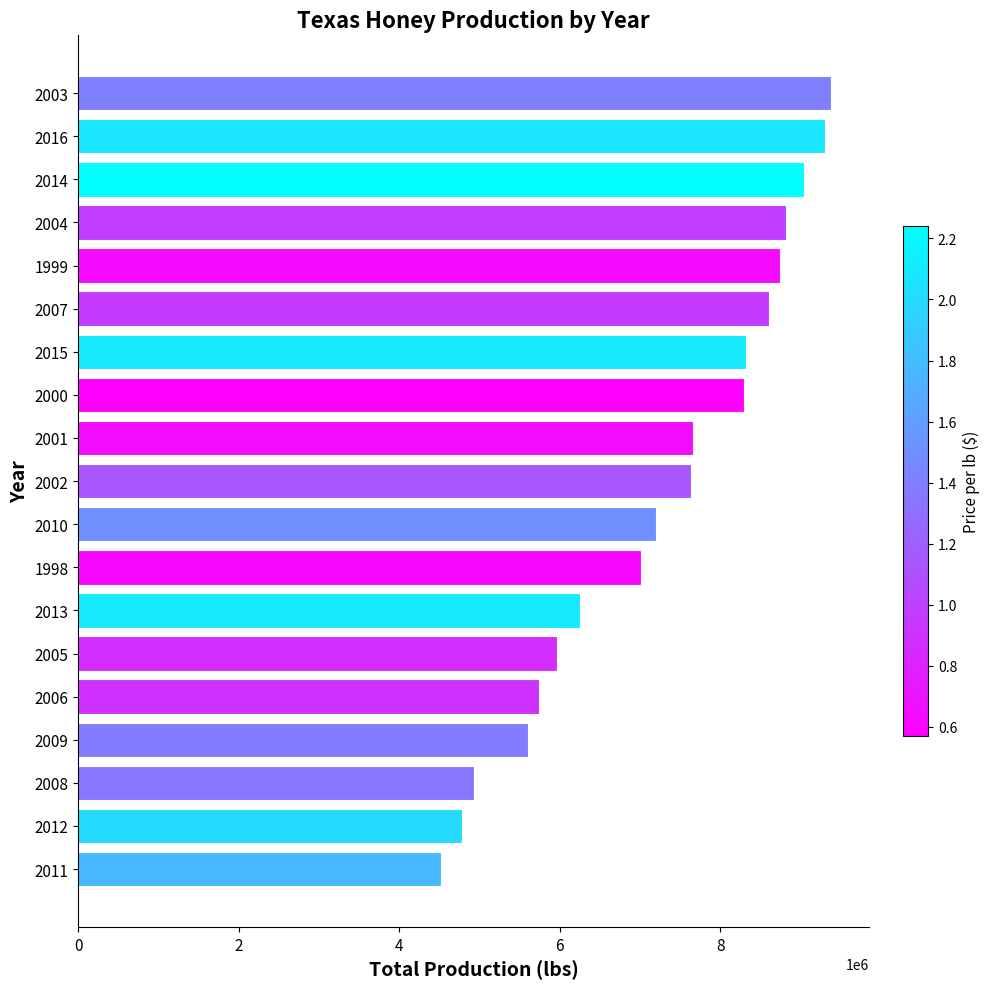

What is the sum of the values at 2001 and 2002?

15301000